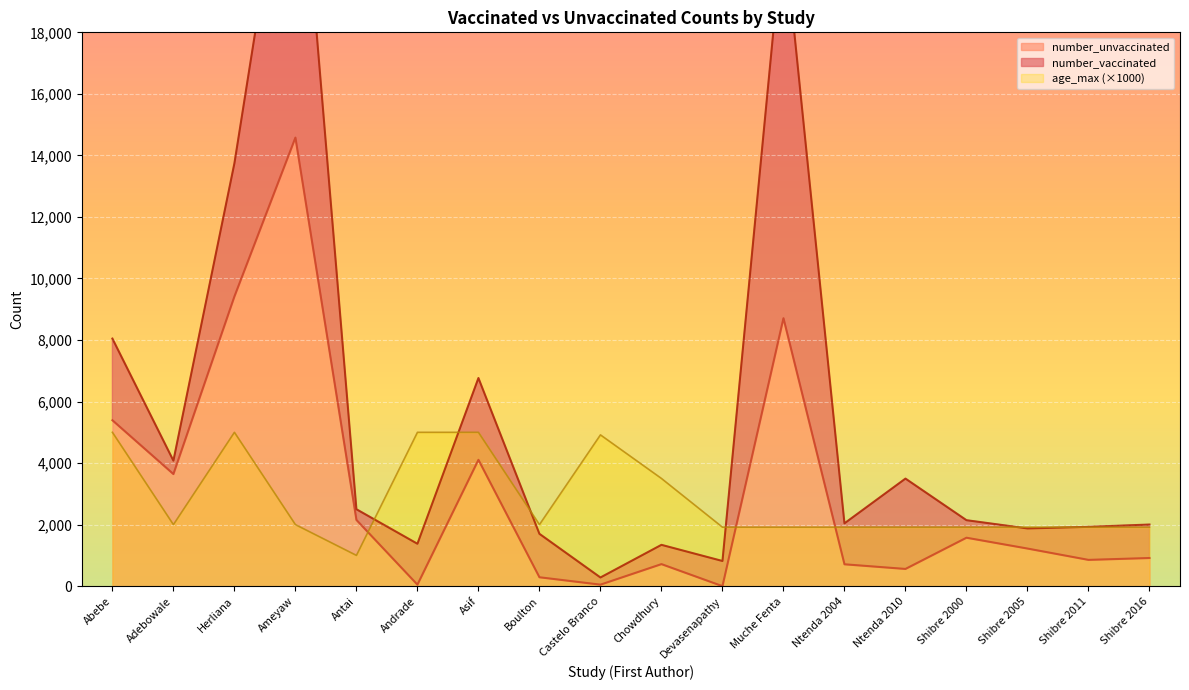

Which label corresponds to the largest value in the chart?

Ameyaw